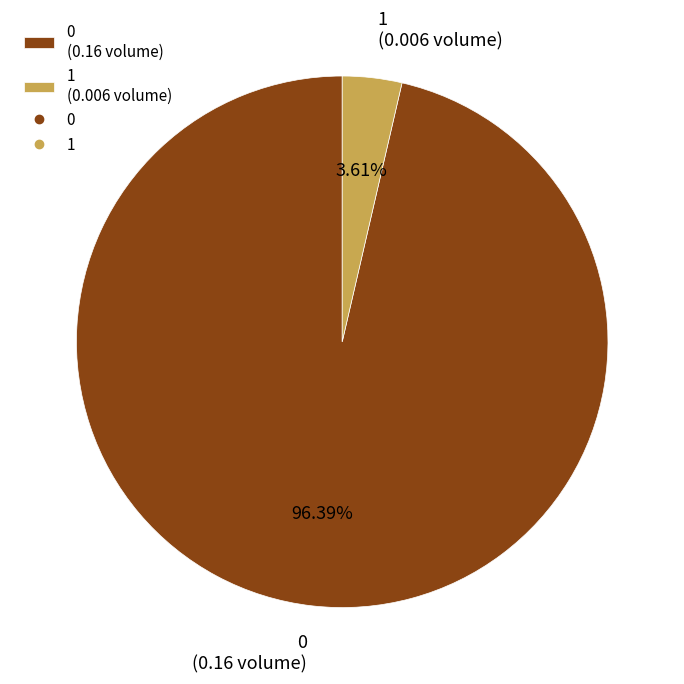

Which slice is the smallest?

1